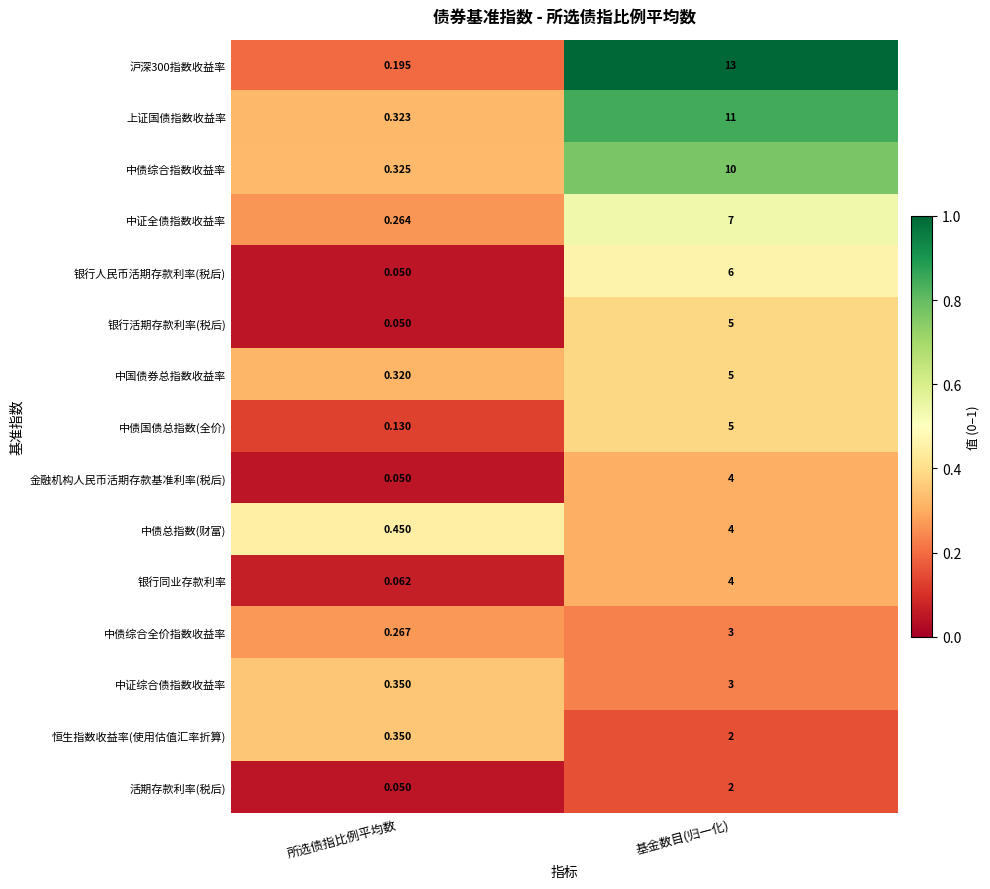

At which label does 中债综合全价指数收益率 reach its minimum?

所选债指比例平均数